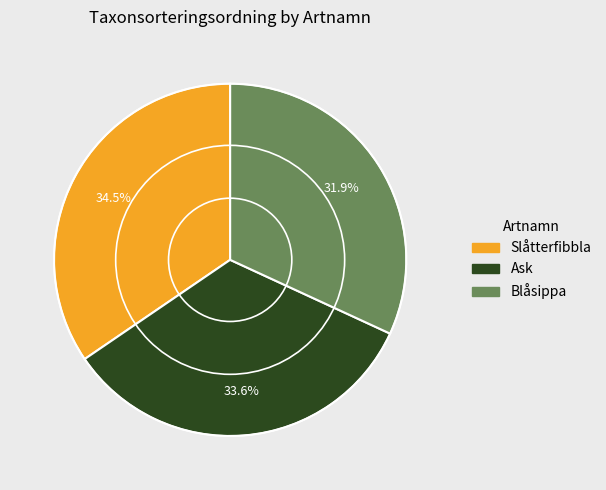

What percentage is NOT represented by Ask?

66.4%